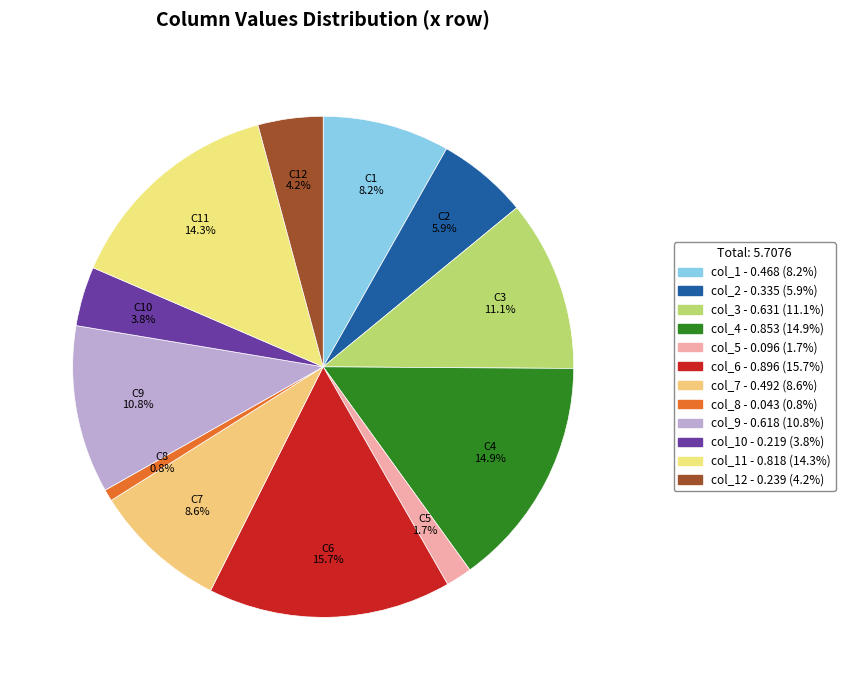

Which category has the biggest portion of the pie?

C6 15.7%